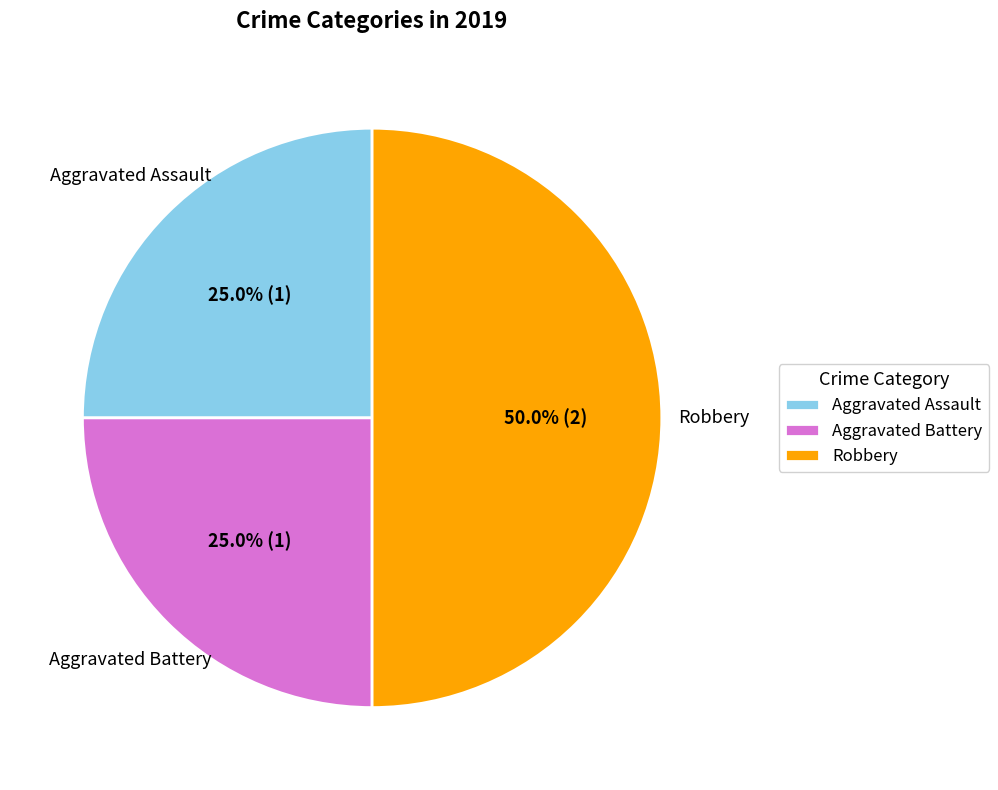

To the nearest percent, what portion does Aggravated Assault represent?

25%